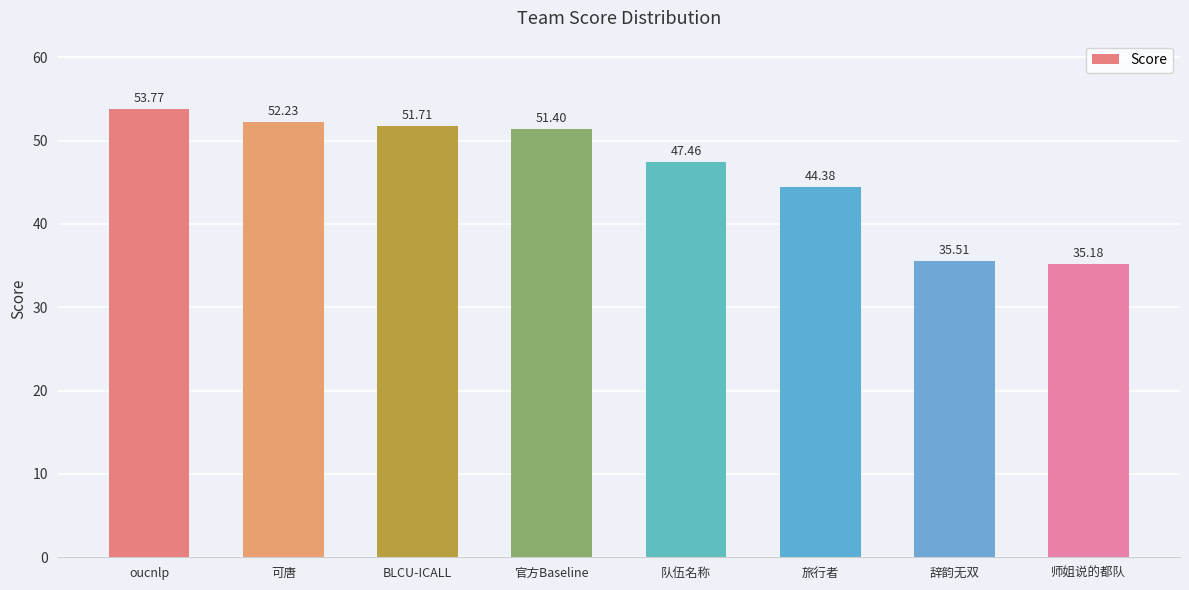

The chart shows a value of 77.1 at BLCU-ICALL. True or false?

False